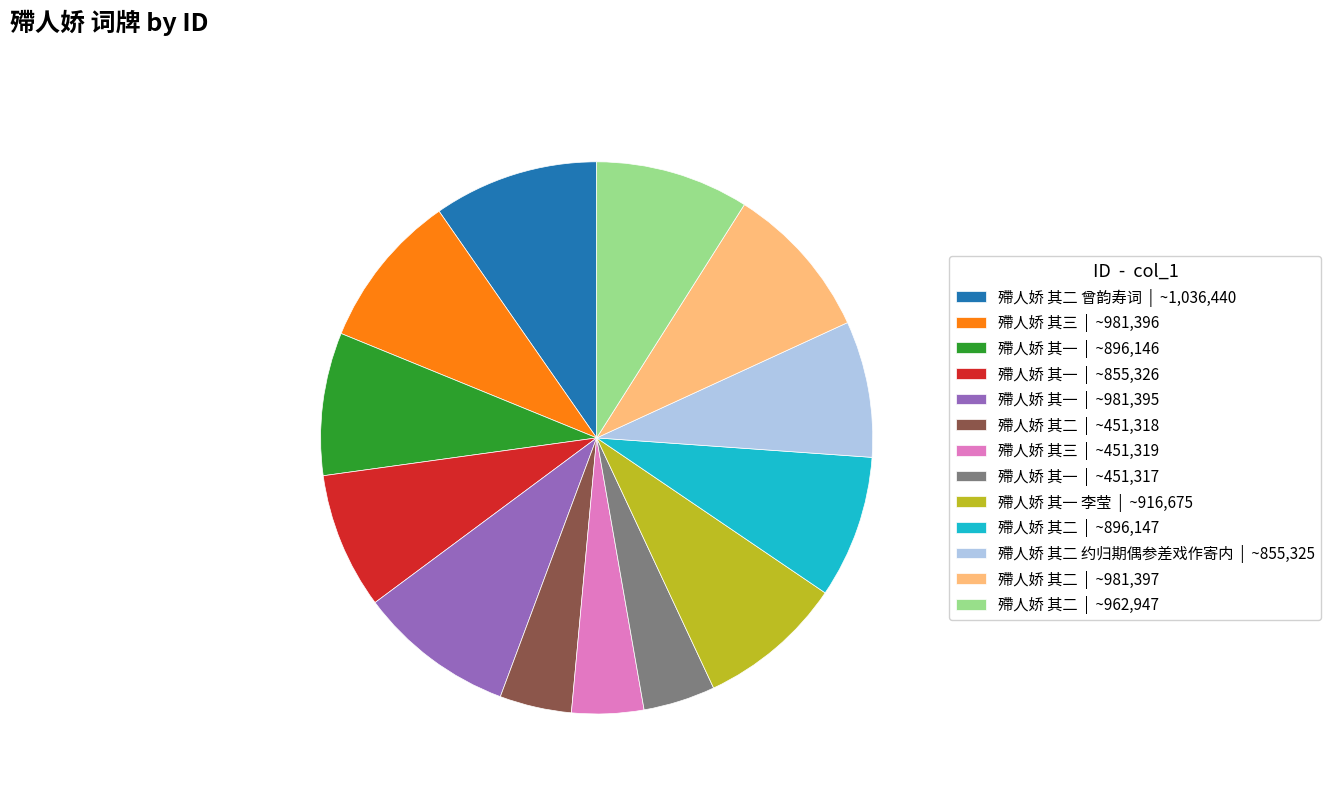

Approximately how many times larger is the value at 殢人娇 其一 李莹 | ~916,675 compared to 殢人娇 其一 | ~981,395?

0.9